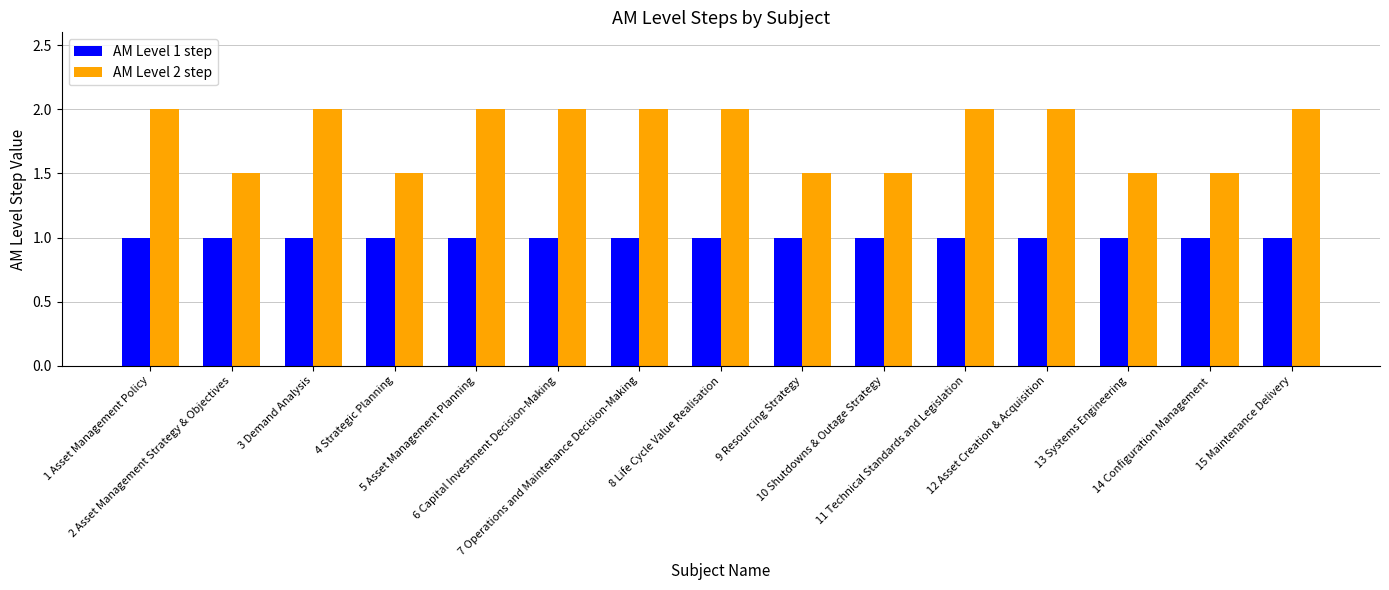

What is the total value across all series at 9 Resourcing Strategy?

2.5